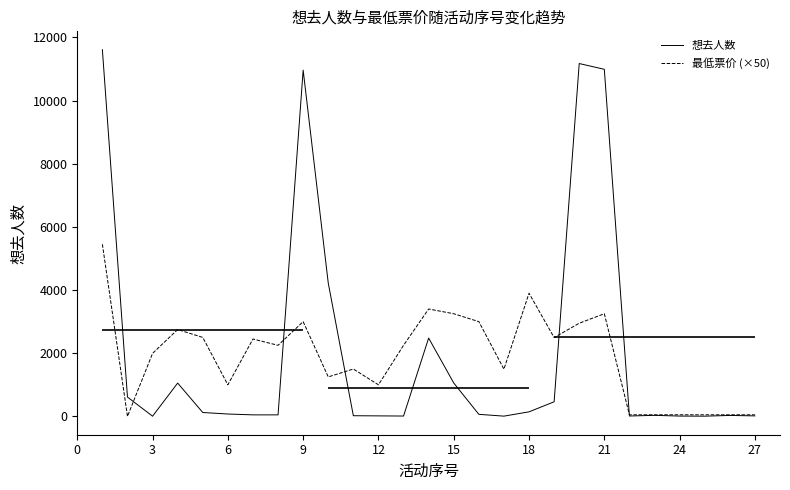

Where is the first local minimum for 想去人数?

3